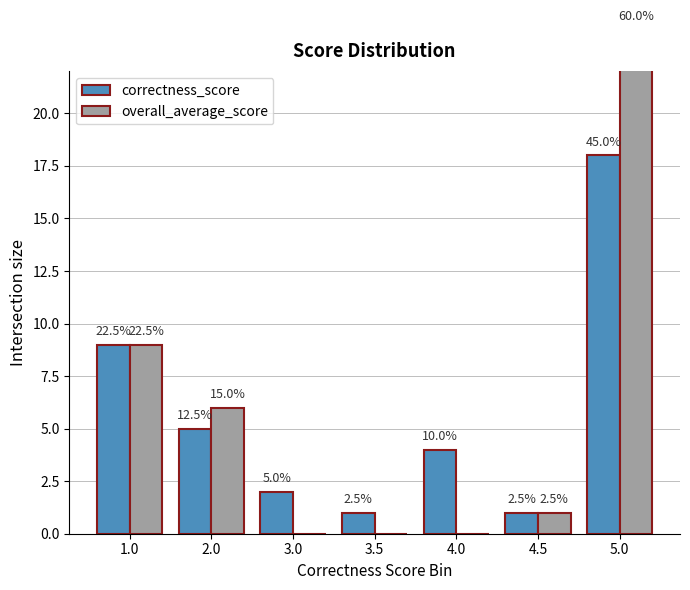

Between 2.0 and 1.0, which is larger?

1.0